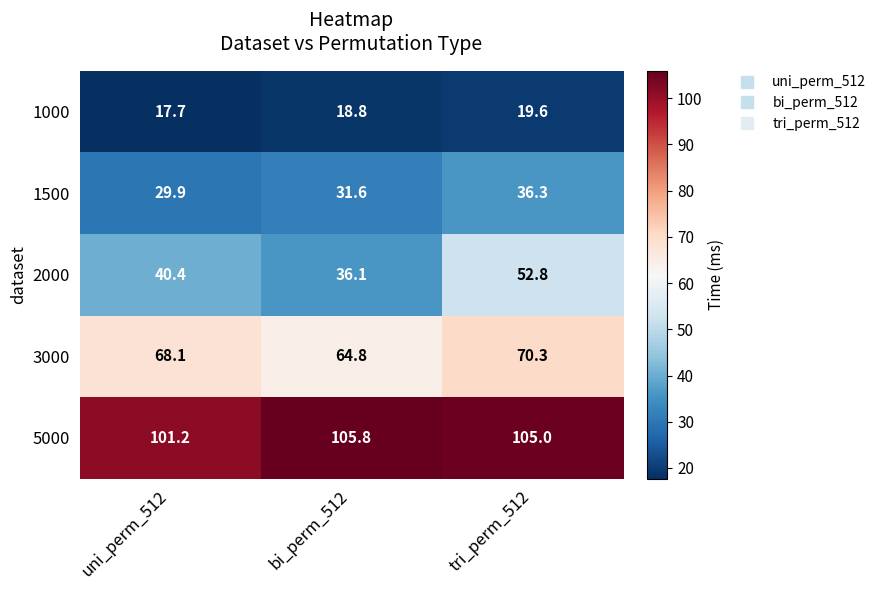

Which category has the highest value across all series?

bi_perm_512